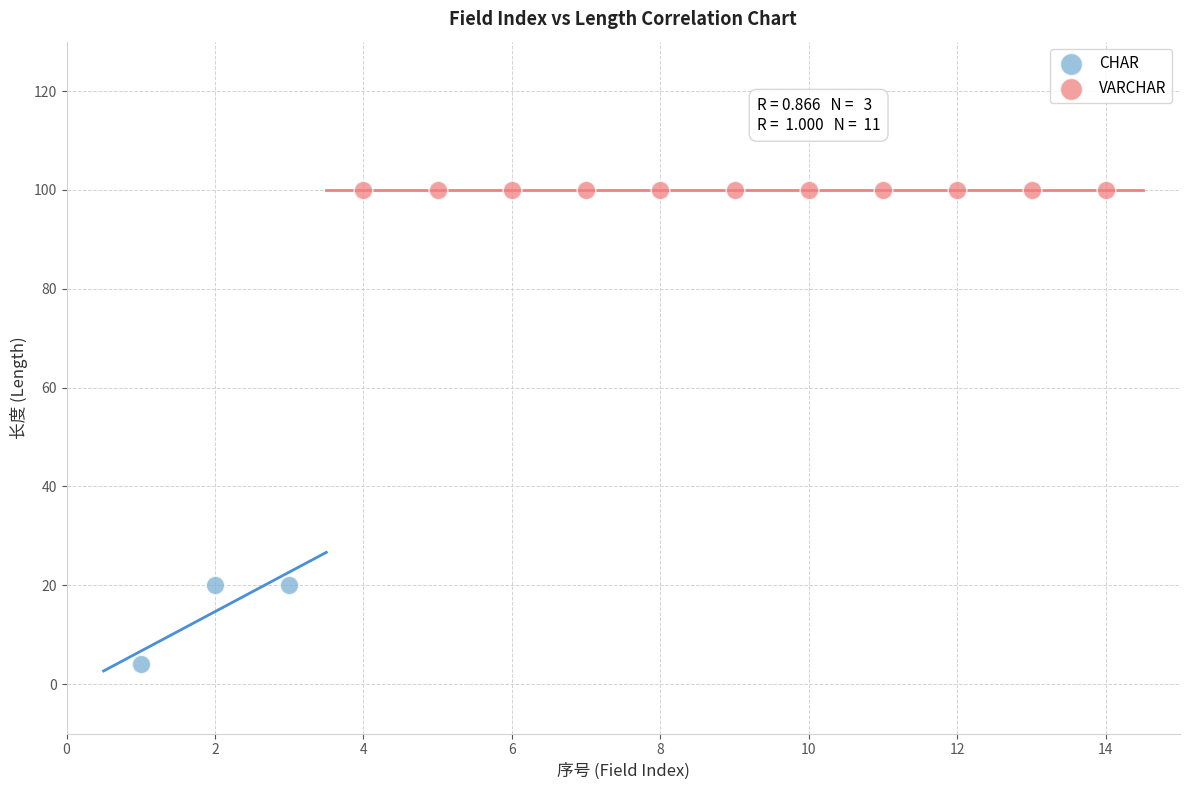

Which series contains the lowest Y value?

CHAR